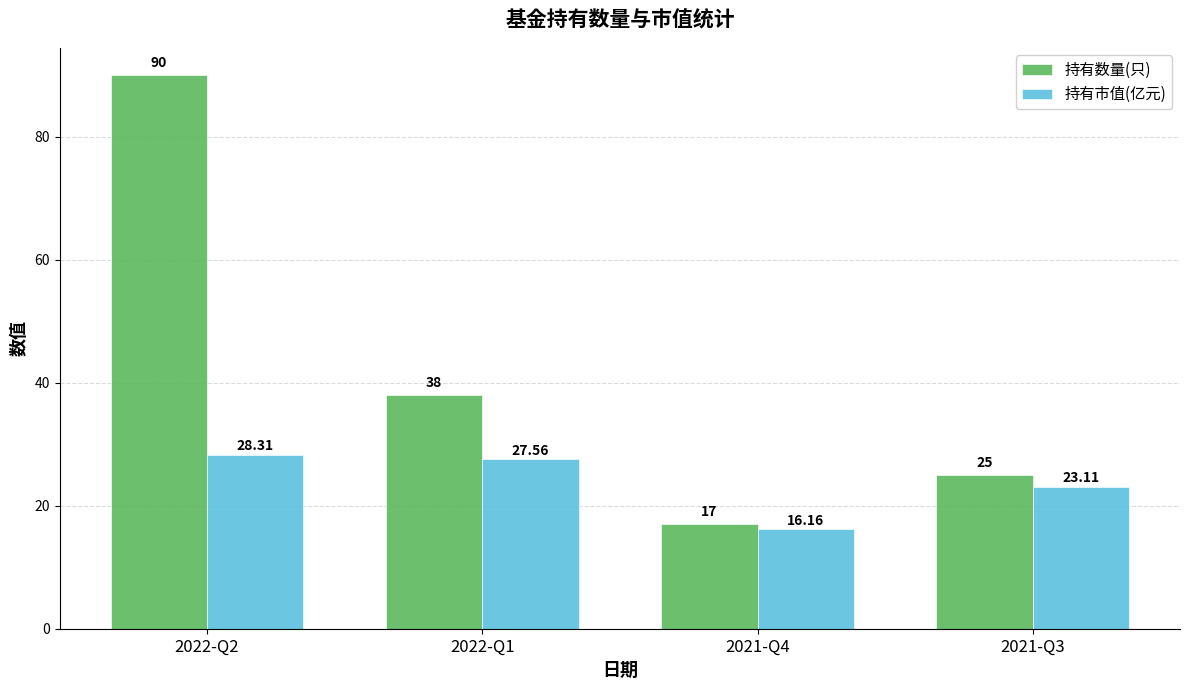

Reading right to left, extract all data points from this chart.

持有数量(只): 25.0	17.0	38.0	90.0
持有市值(亿元): 23.1	16.2	27.6	28.3